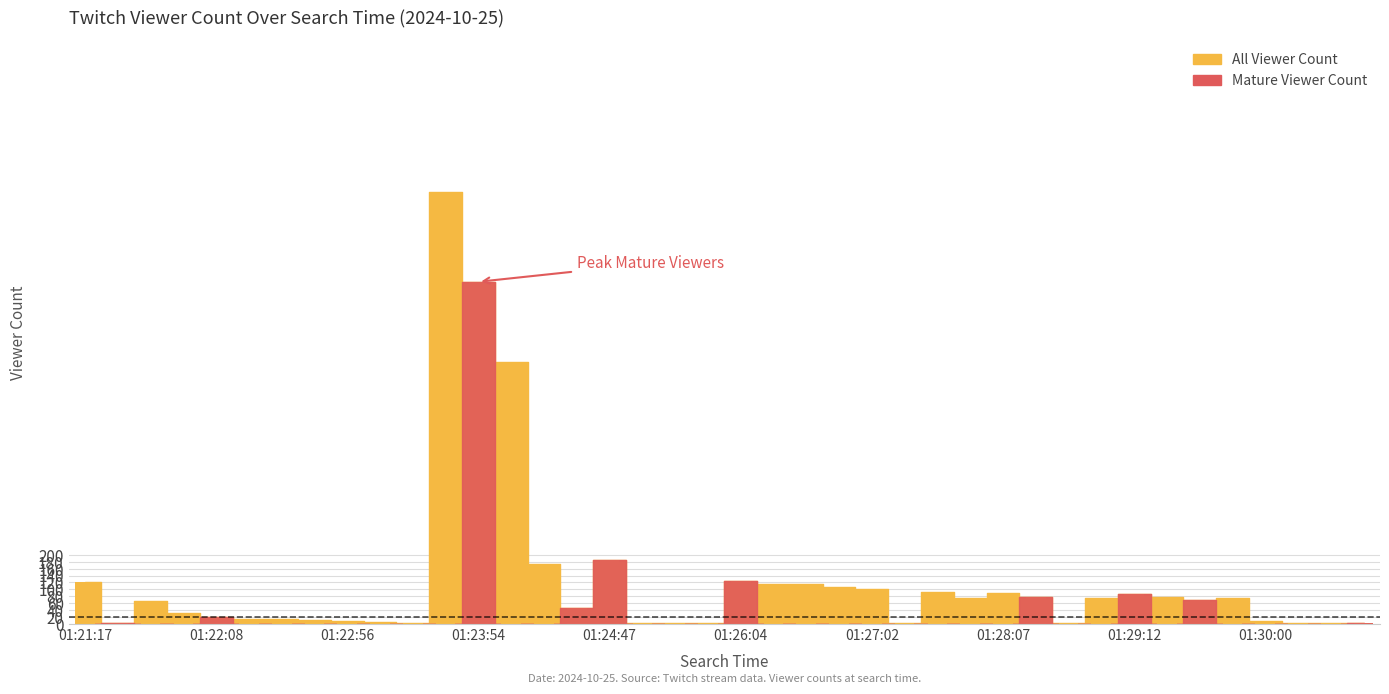

Rank the series at 01:29:21 from highest to lowest value.

All Viewer Count, Mature Viewer Count